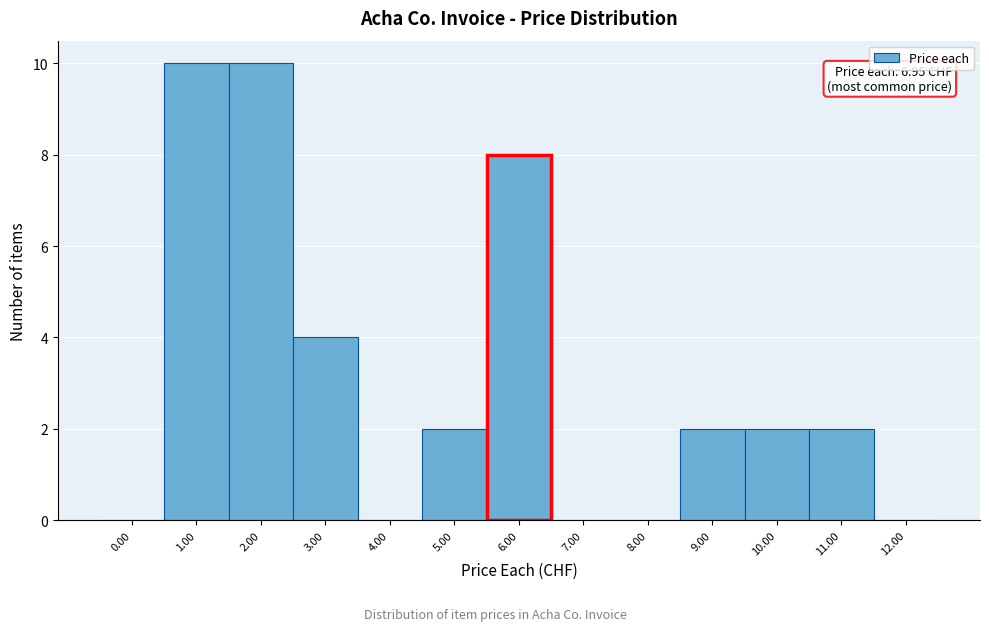

Reading right to left, what are all the values shown in this chart?

12.00=0	11.00=2	10.00=2	9.00=2	8.00=0	7.00=0	6.00=8	5.00=2	4.00=0	3.00=4	2.00=10	1.00=10	0.00=0